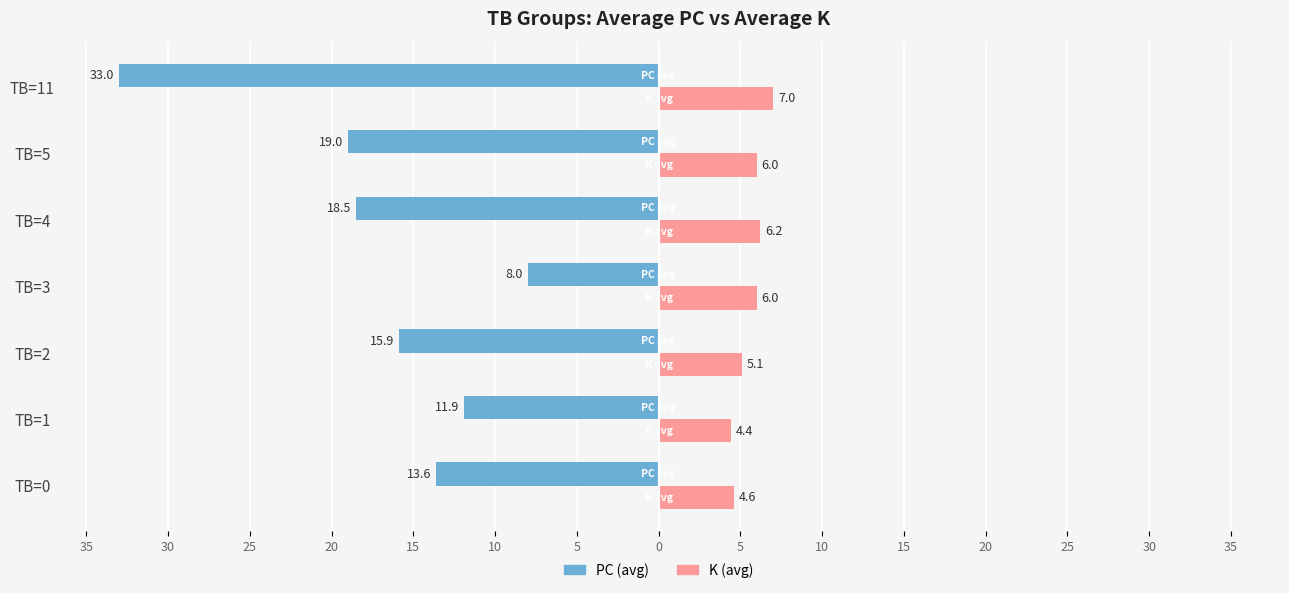

What are all the series names shown in the legend?

PC (avg), K (avg)